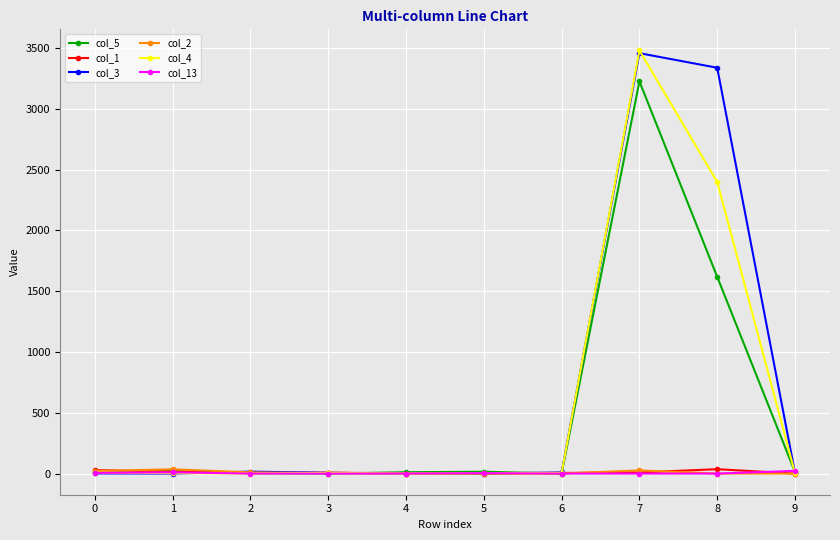

How many lines are shown in the chart?

6